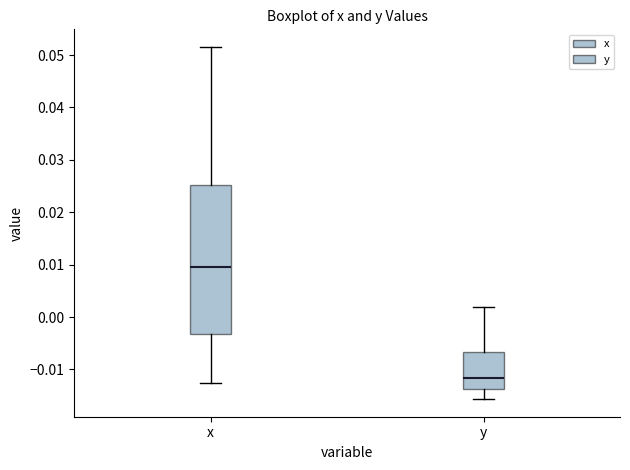

Which box is the tallest, from its lower edge to its upper edge?

x